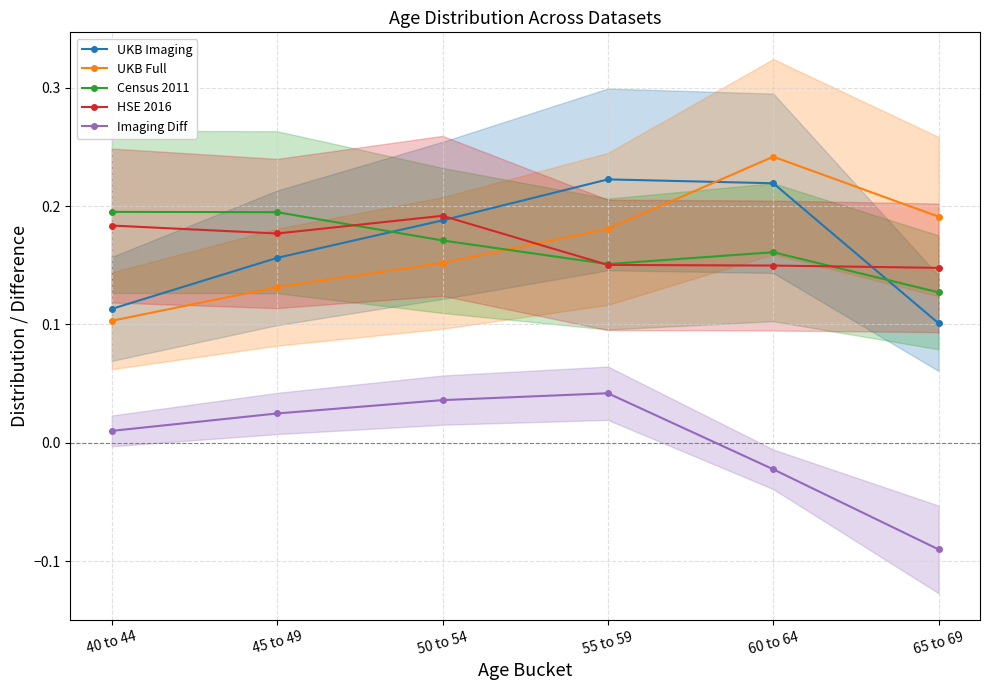

At how many categories does at least one series exceed 0?

6